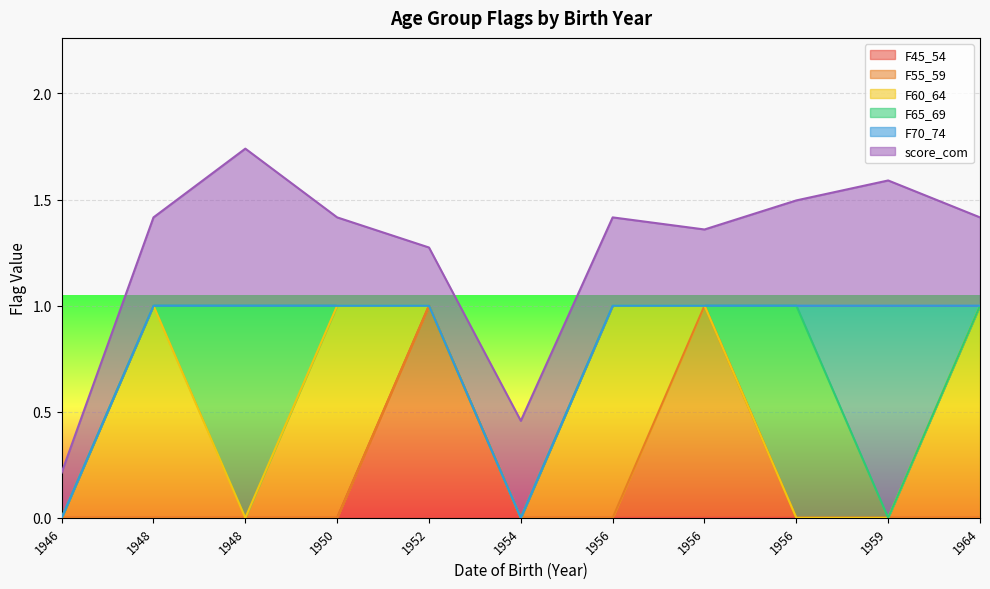

How many lines are shown in the chart?

6